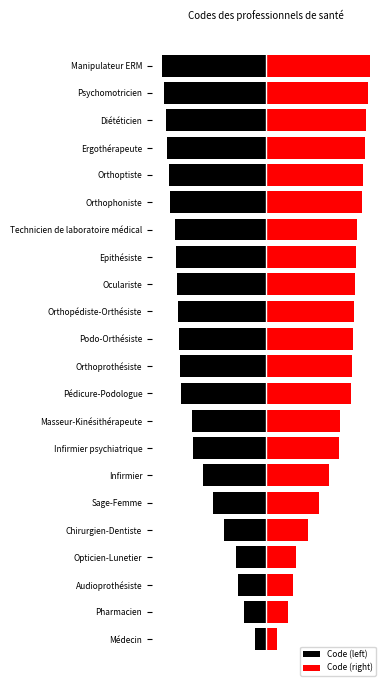

What is the minimum value for Code (left)?

-80.0